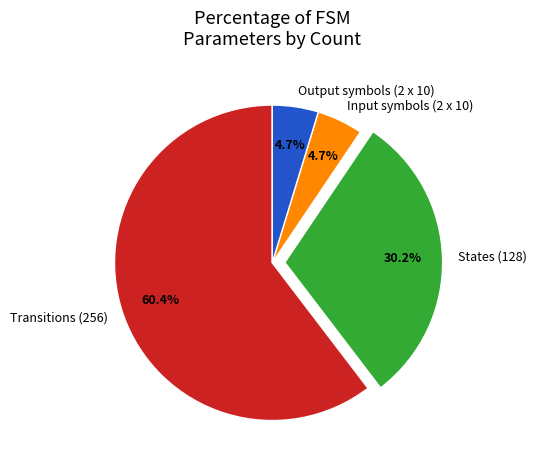

Which has a higher value, Input symbols (2 x 10) or Transitions (256)?

Transitions (256)